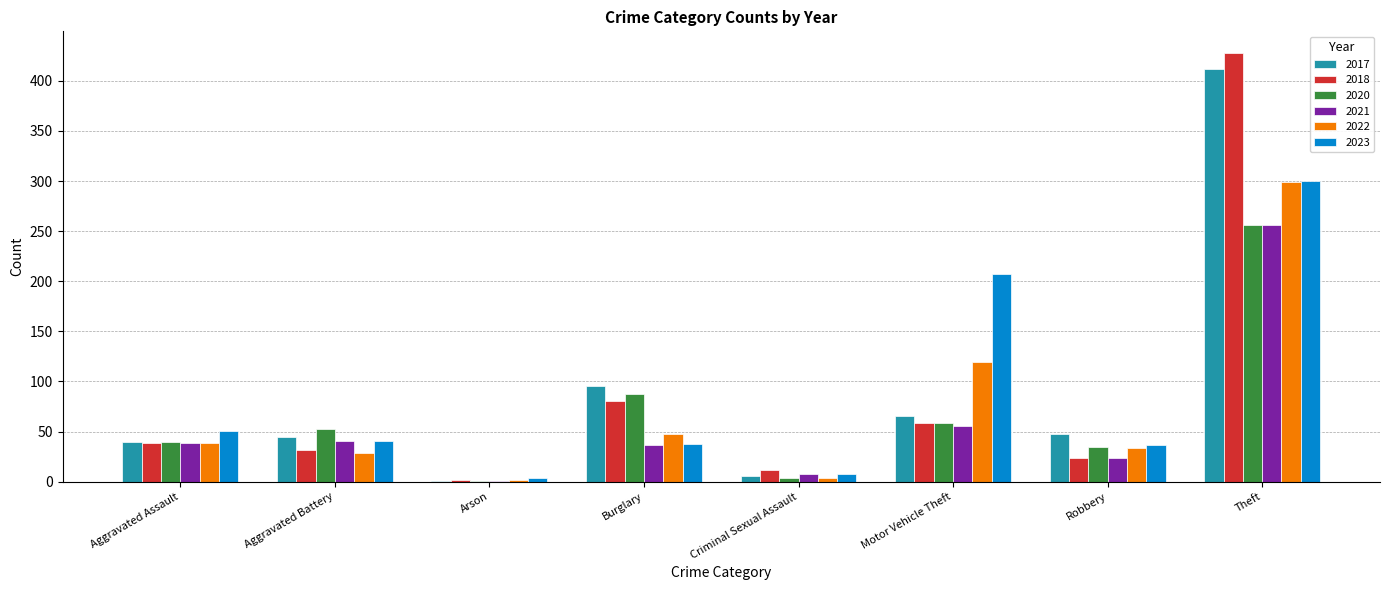

The 2017 series shows 412 at Theft. True or false?

True